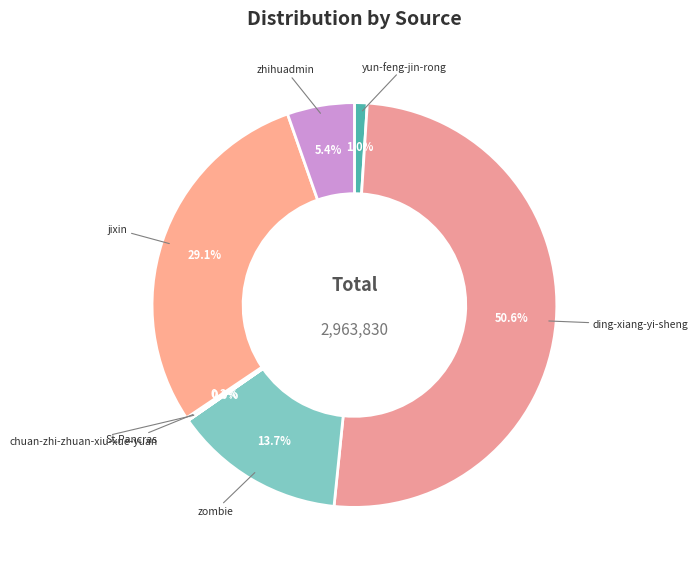

What is the ratio of the value at ding-xiang-yi-sheng to the value at jixin?

1.7